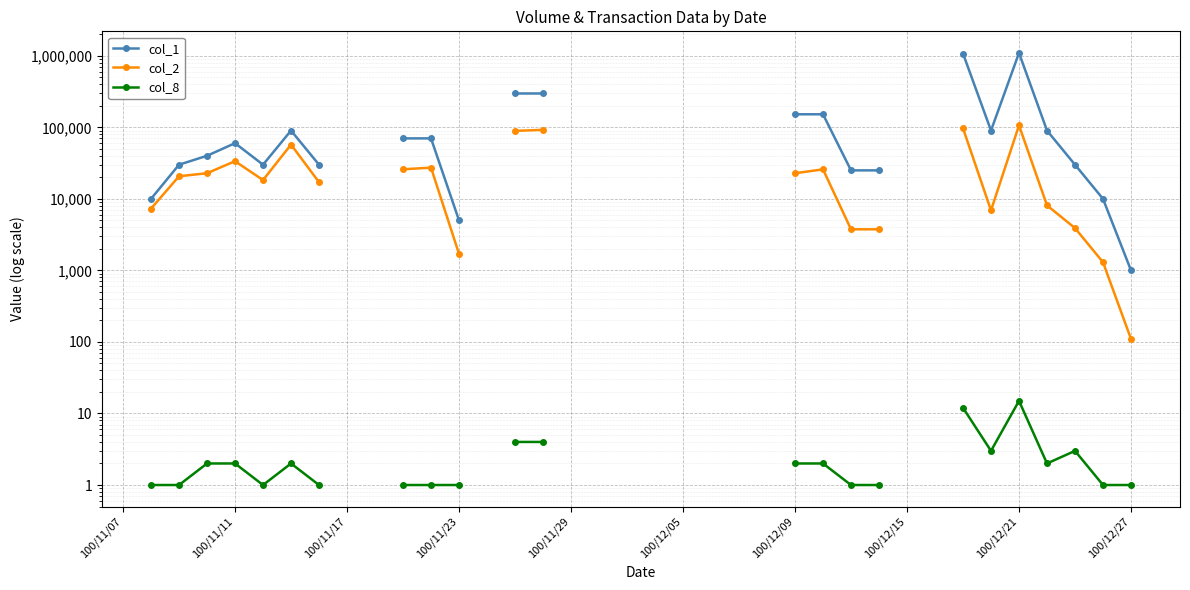

What are all the series names shown in the legend?

col_1, col_2, col_8